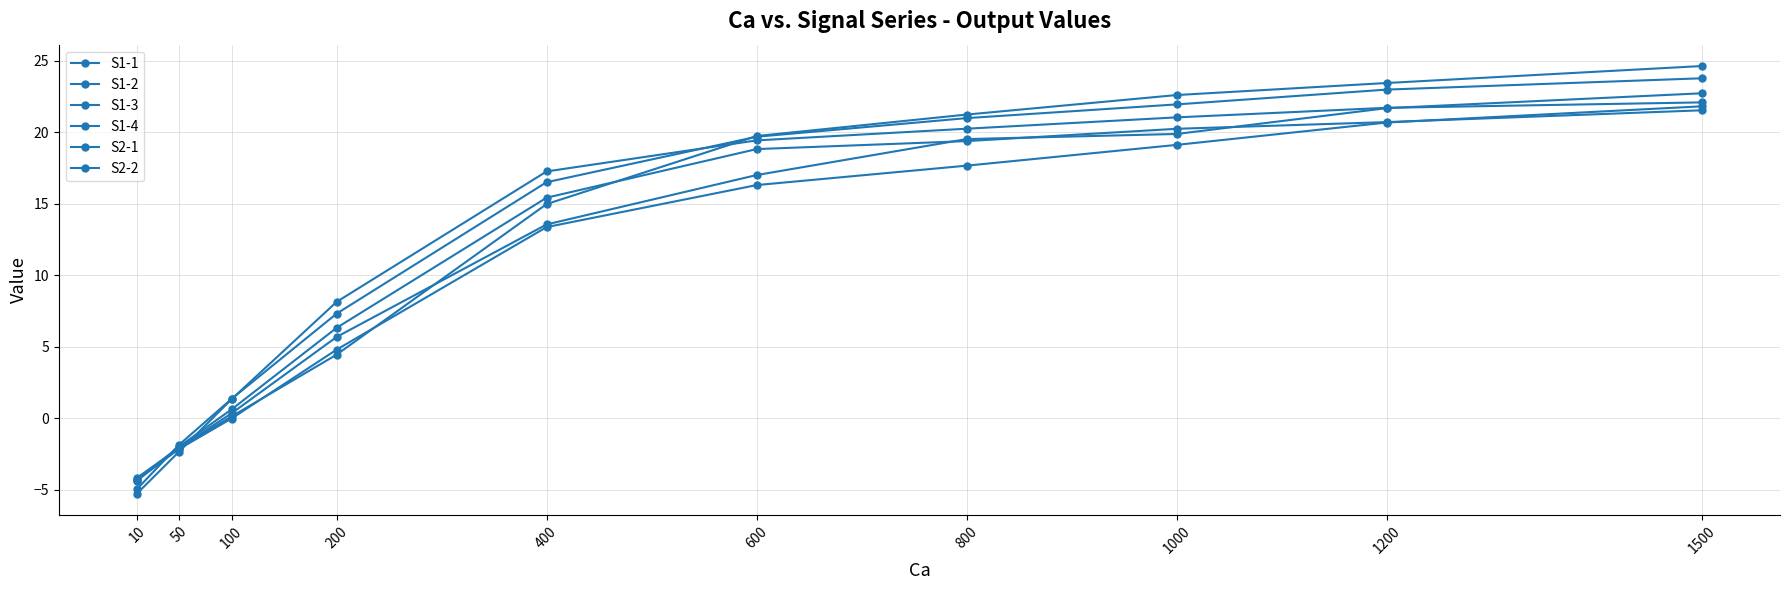

What is the sum of all S2-2 values?

114.0